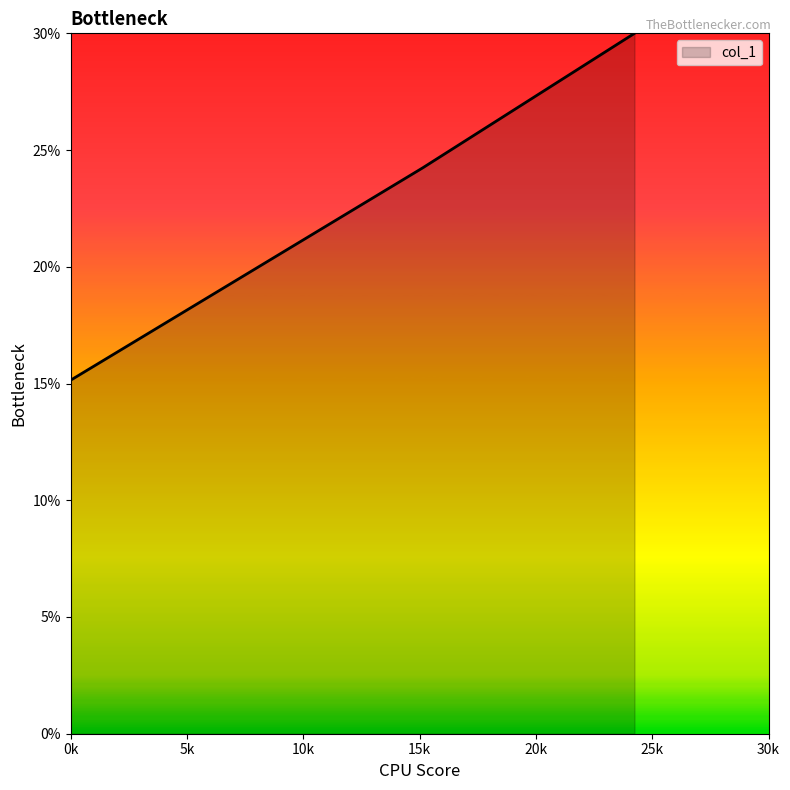

Does the chart display data point markers on the line(s)?

No